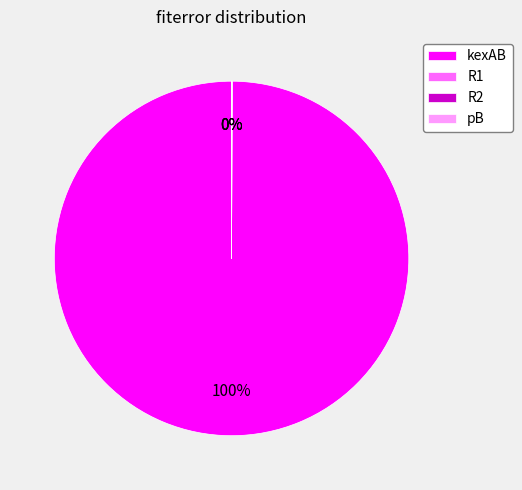

Which slice represents more than half of the pie?

kexAB